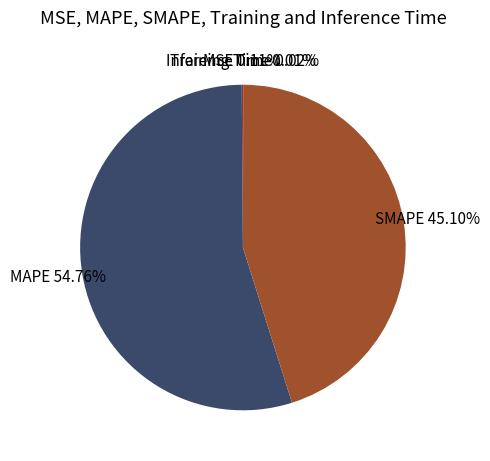

Is there a majority slice in this chart?

Yes